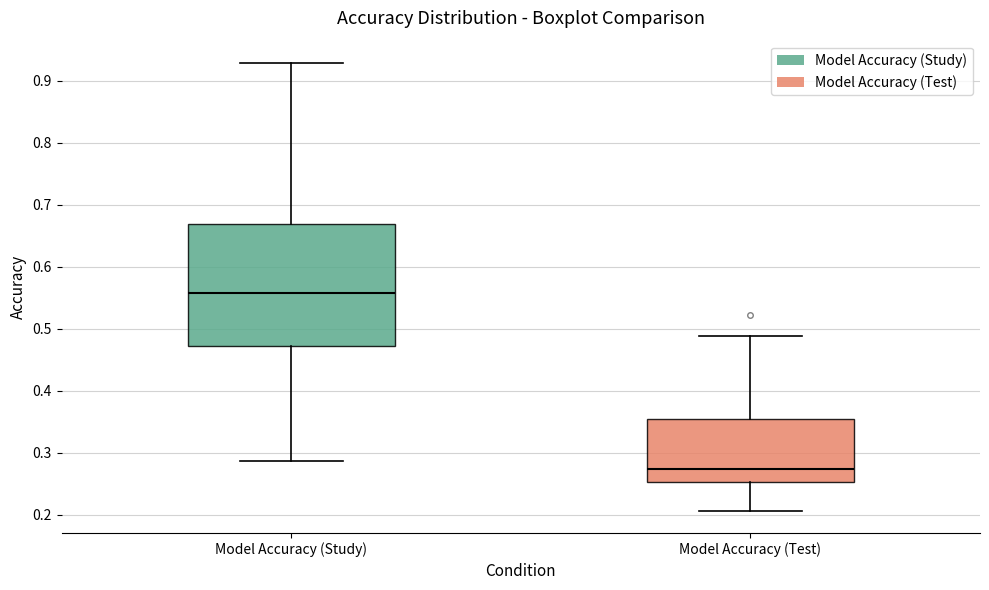

Reading left to right, transcribe this box plot: for each box, give where its median line is, the range the box spans, and where its two whiskers end, as read against the y-axis. The values are not printed on the chart, so give them approximately, as read against the axis.

Model Accuracy (Study): median 0.56, box 0.47 to 0.67, whiskers 0.29 to 0.93
Model Accuracy (Test): median 0.27, box 0.25 to 0.35, whiskers 0.21 to 0.49